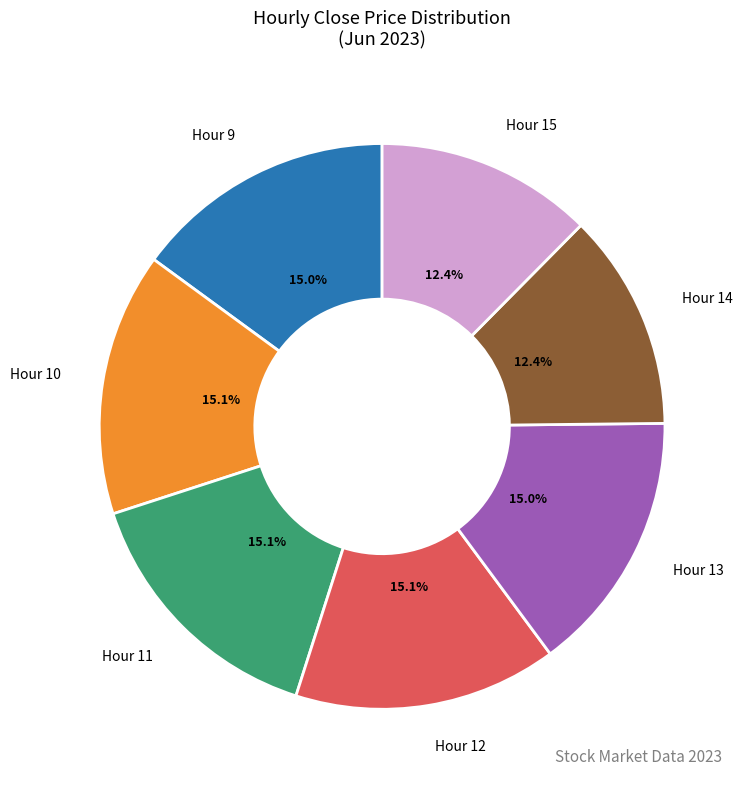

Is the sum of Hour 10 and Hour 14 greater than half?

No